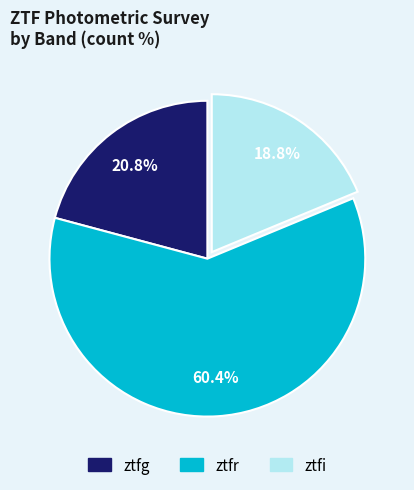

Rank the categories by value from lowest to highest.

ztfi, ztfg, ztfr